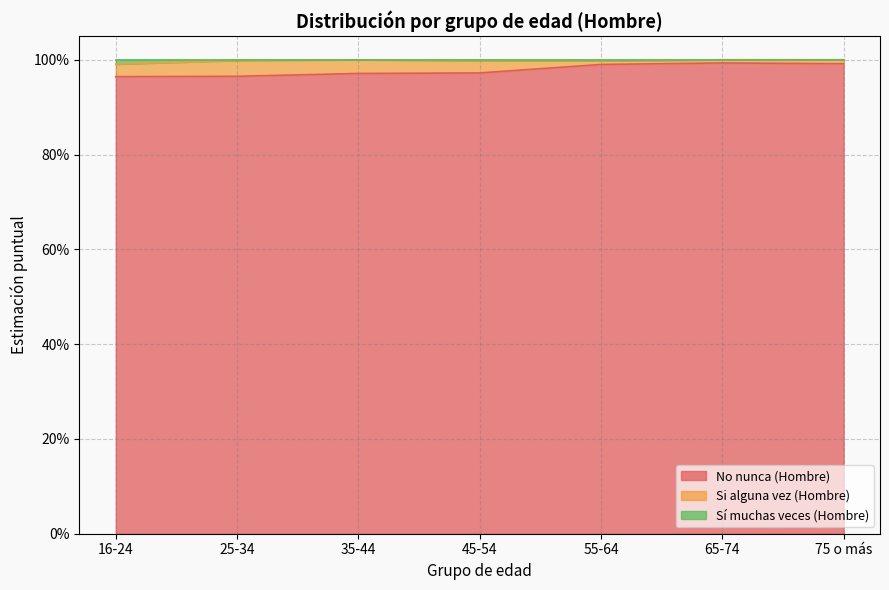

Read the No nunca (Hombre) value at 55-64.

1.0